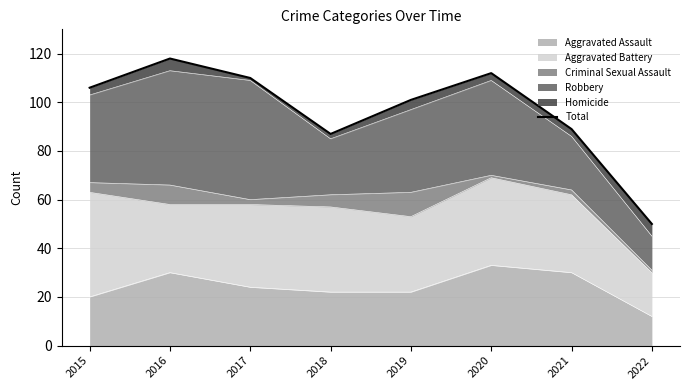

What is the smallest value displayed?

50